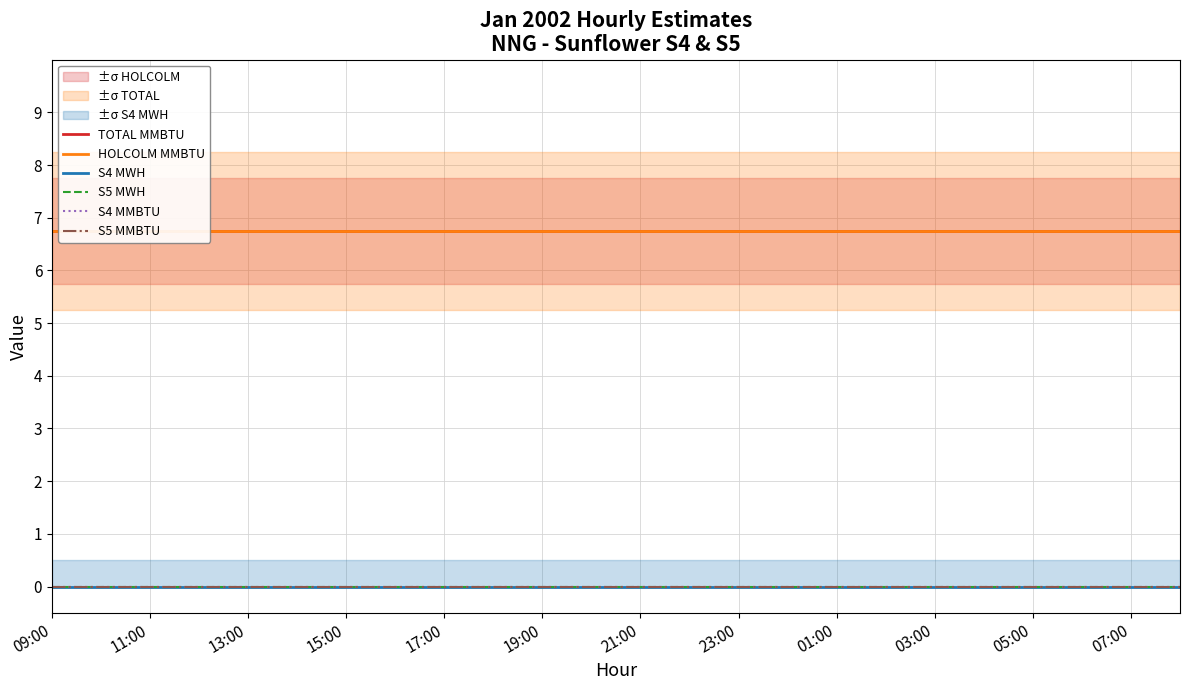

True or false: S5 MWH and S5 MMBTU cross at least once.

False